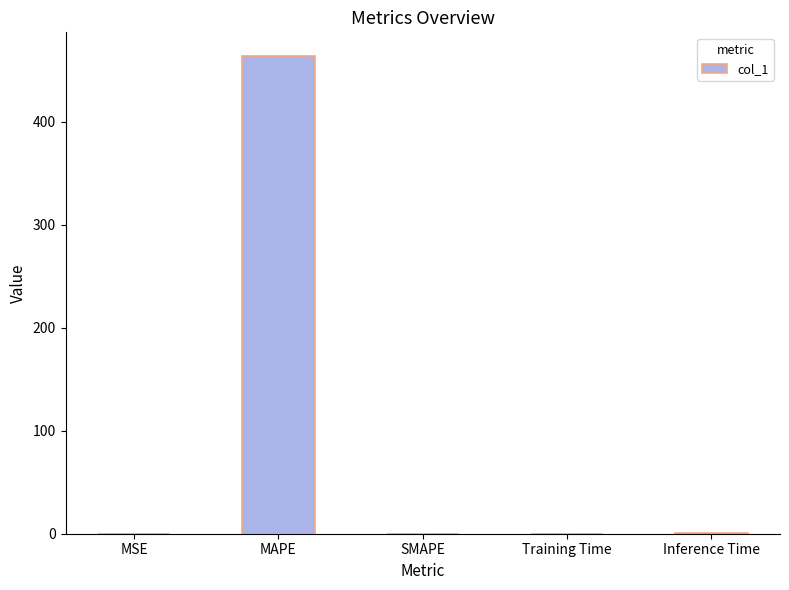

How many values exceed 0?

4